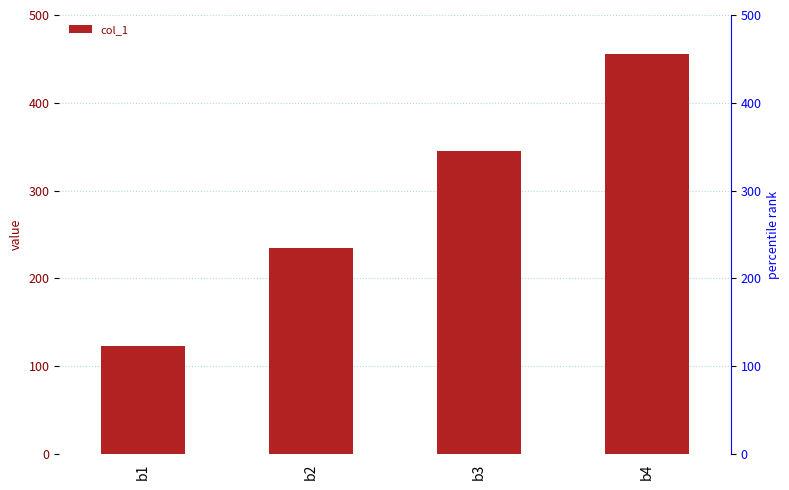

How many series are shown in this chart?

1